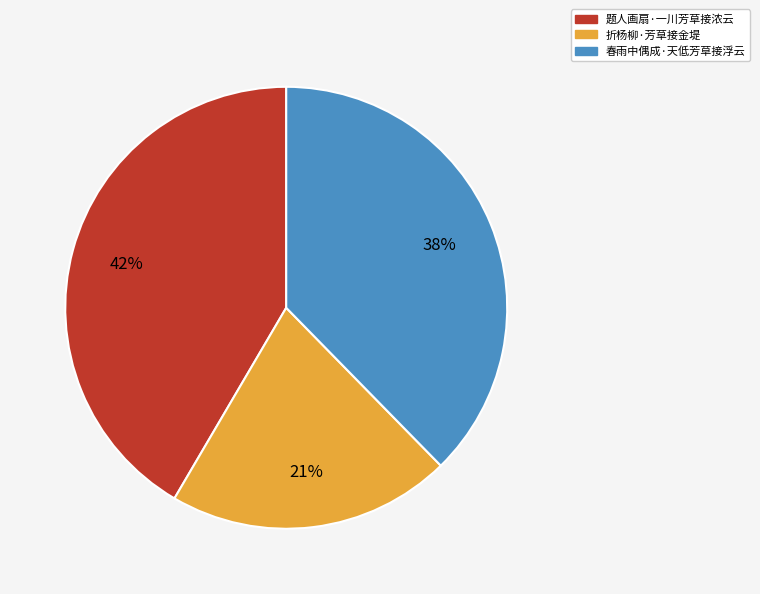

Rank the categories by value from highest to lowest.

题人画扇·一川芳草接浓云, 春雨中偶成·天低芳草接浮云, 折杨柳·芳草接金堤